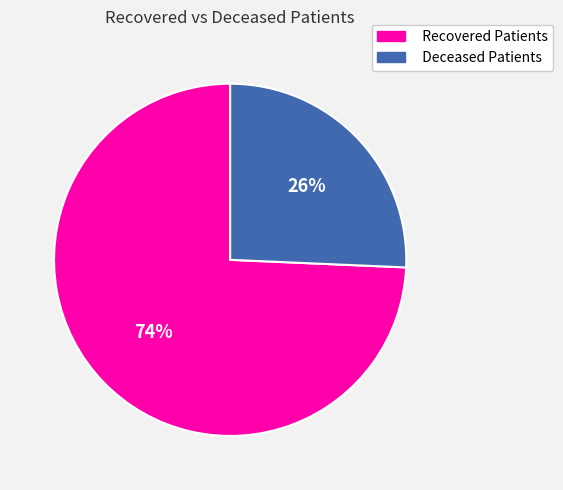

Is there a majority slice in this chart?

Yes